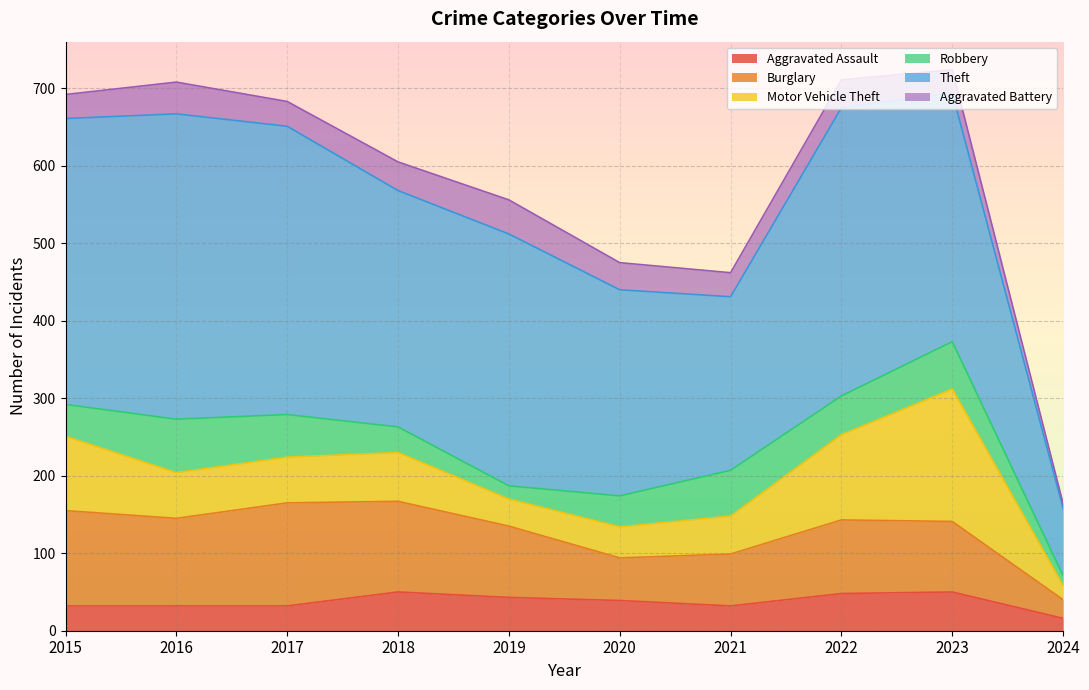

Between 2018 and 2021, which is larger?

2018